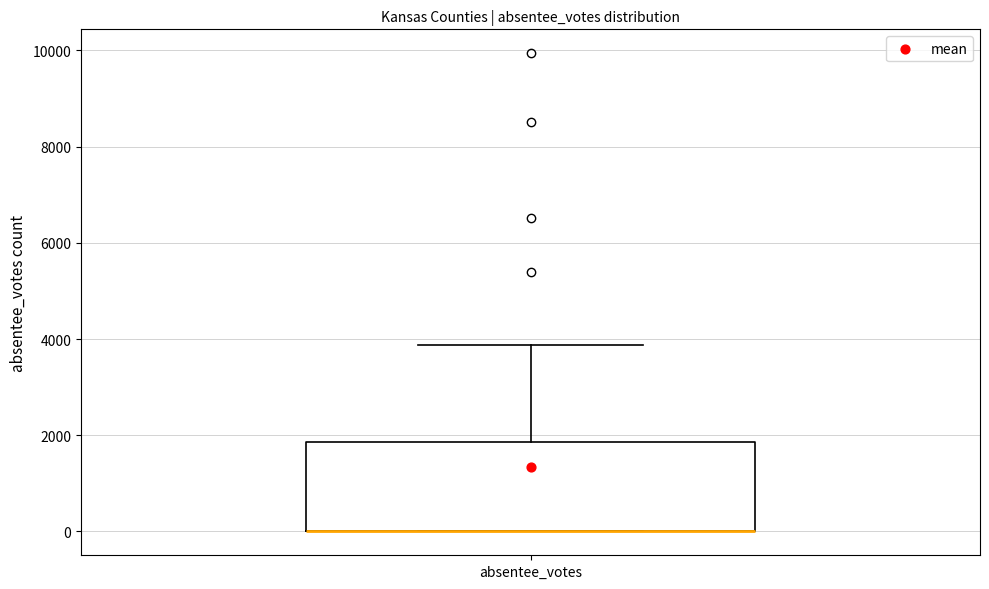

Where is the lower edge of the box for absentee_votes on the y-axis? The values are not printed on the chart, so give them approximately, as read against the axis.

0